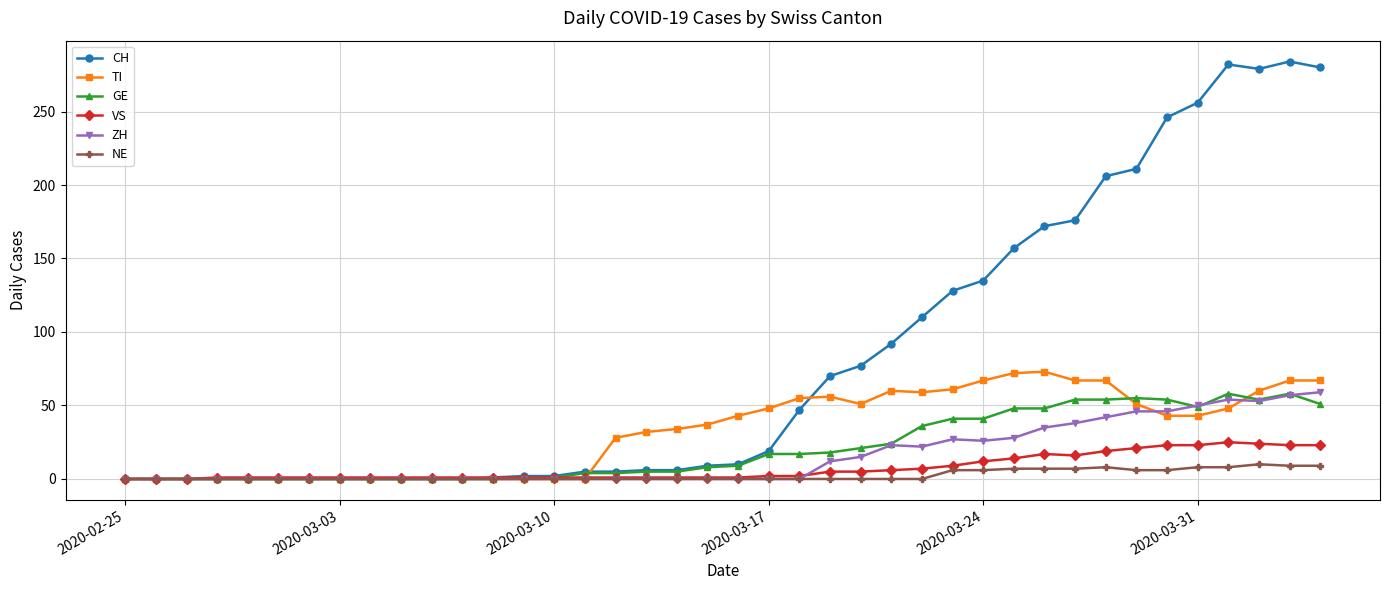

What is the difference between the maximum and minimum values in the VS series?

25